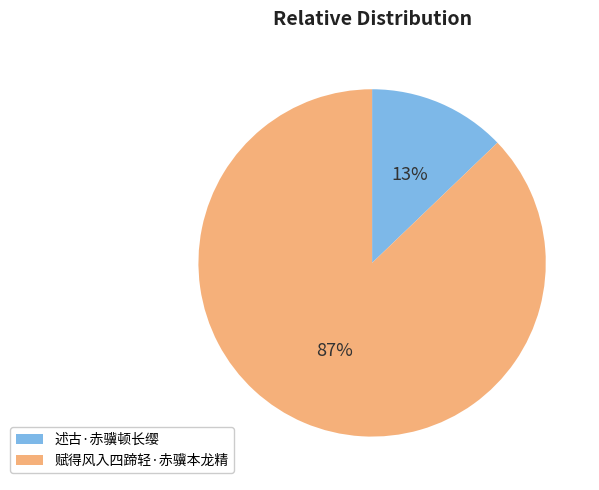

To the nearest percent, what is the difference between the 述古·赤骥顿长缨 and 赋得风入四蹄轻·赤骥本龙精 slice percentages?

74%